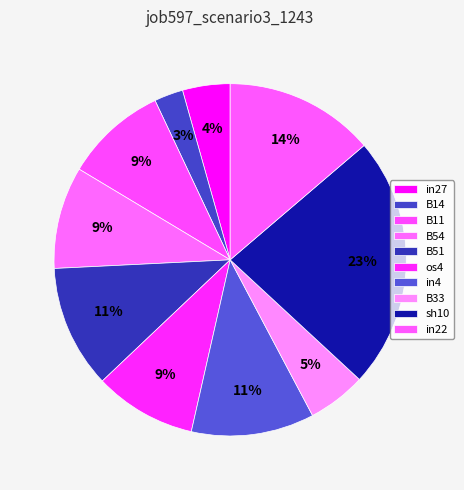

What is the largest slice in the pie chart?

sh10